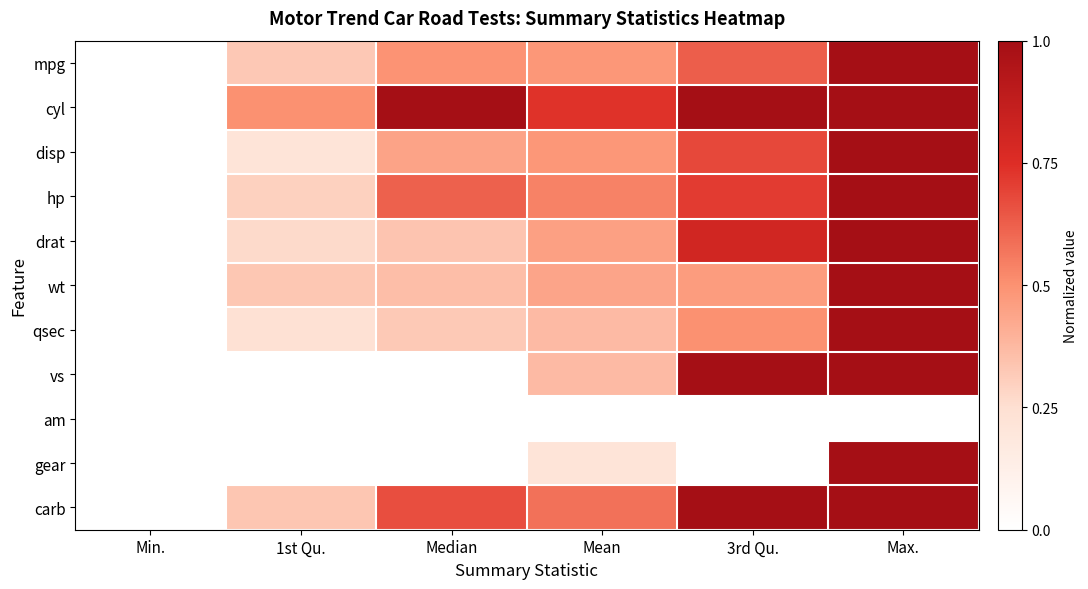

What is the total value across all series at 1st Qu.?

2.5